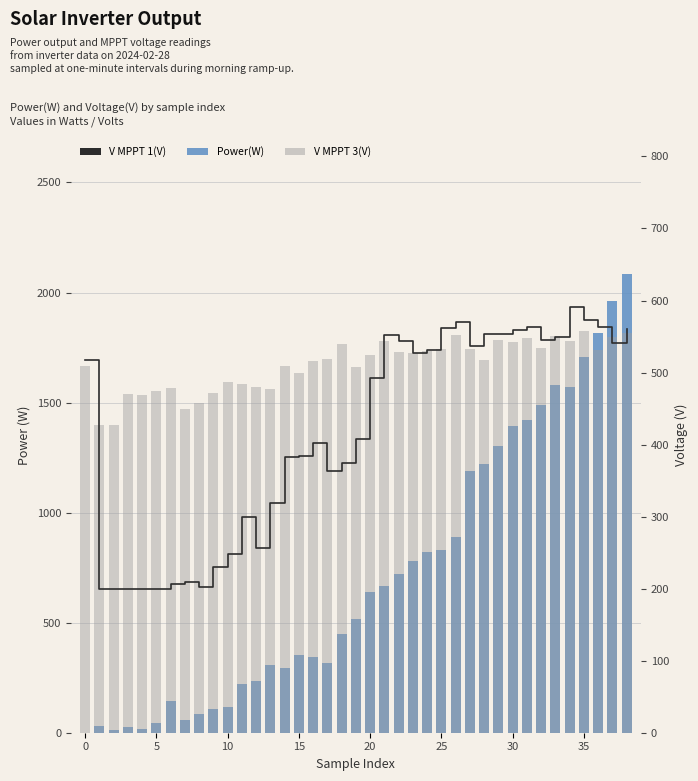

The V MPPT 1(V) series shows 237.3 at 16. True or false?

False